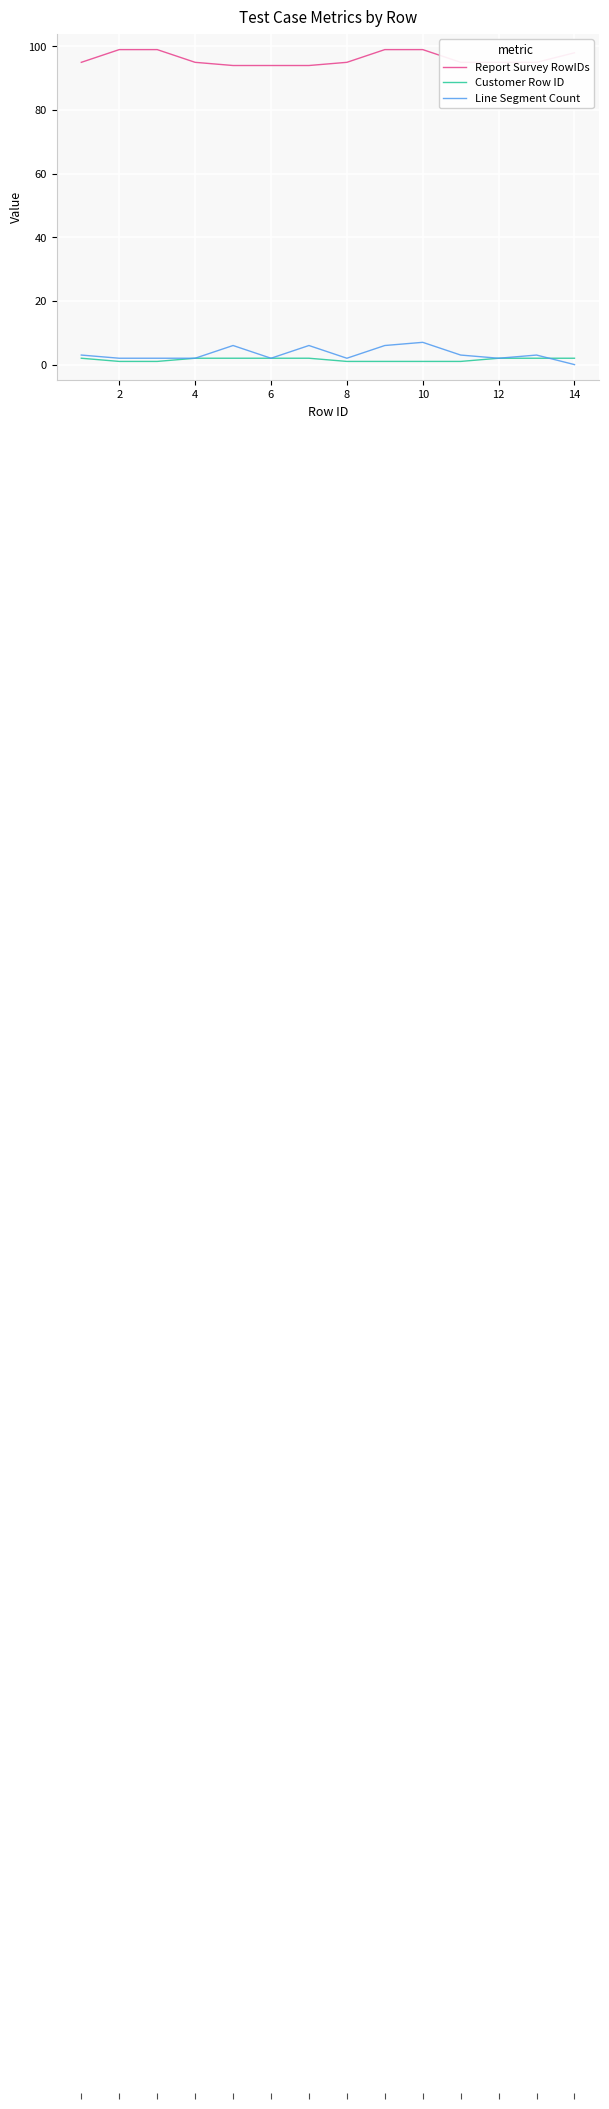

List the series in order of their peak value, highest first.

Report Survey RowIDs, Line Segment Count, Customer Row ID